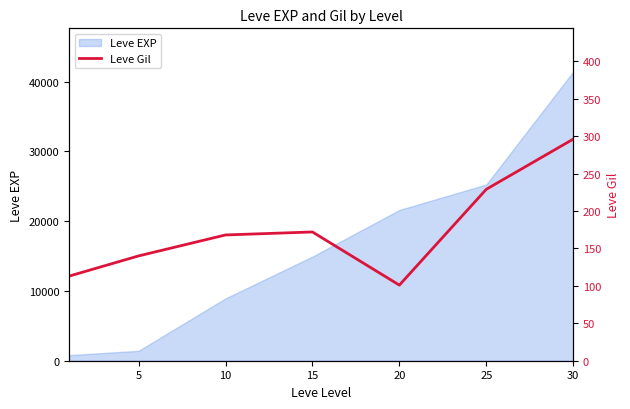

What is the greatest value displayed?

296